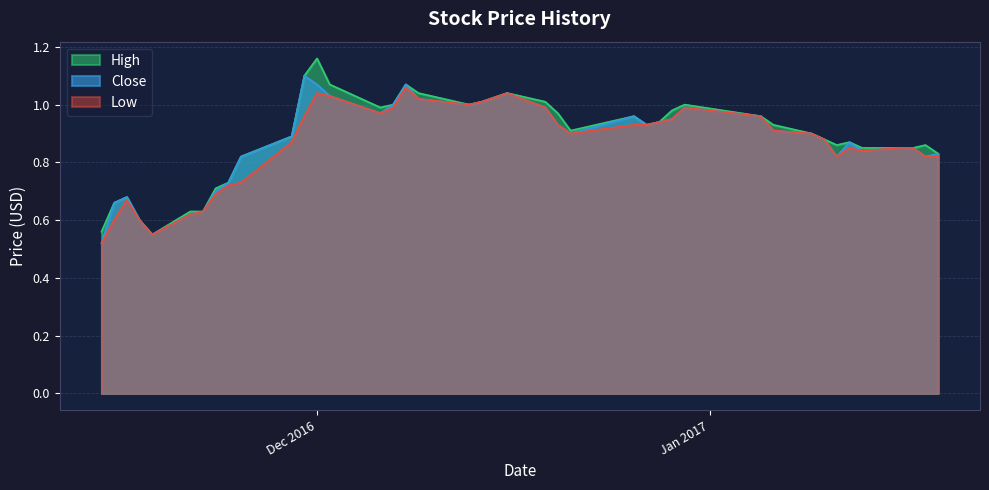

What are all the series names shown in the legend?

High, Close, Low